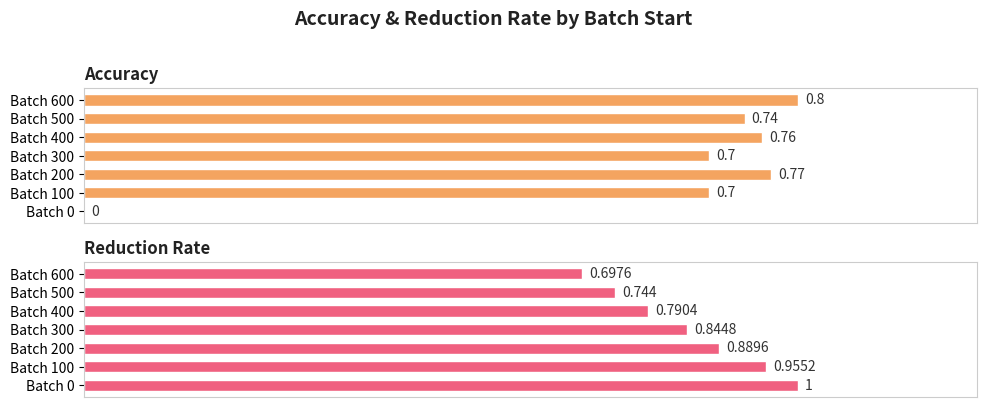

What is the difference between the maximum and minimum values in the Accuracy series?

0.8